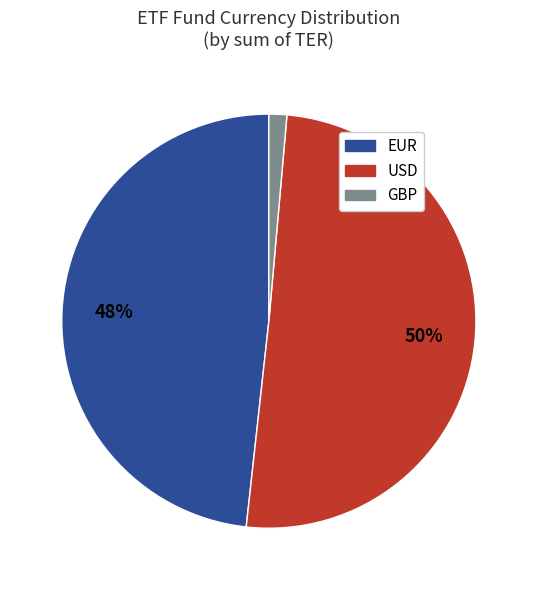

Which slice is the smallest?

GBP